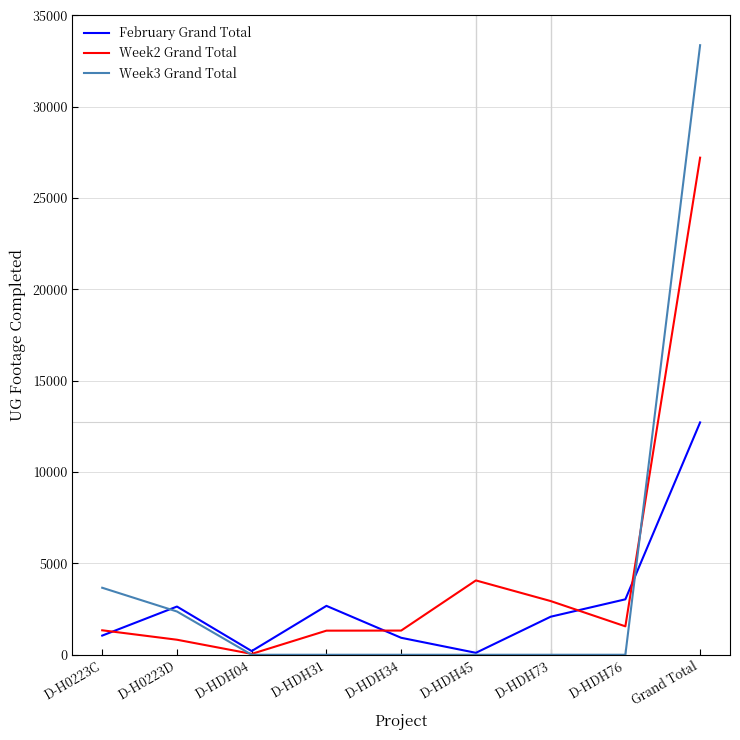

What position from the left is D-HDH45?

6